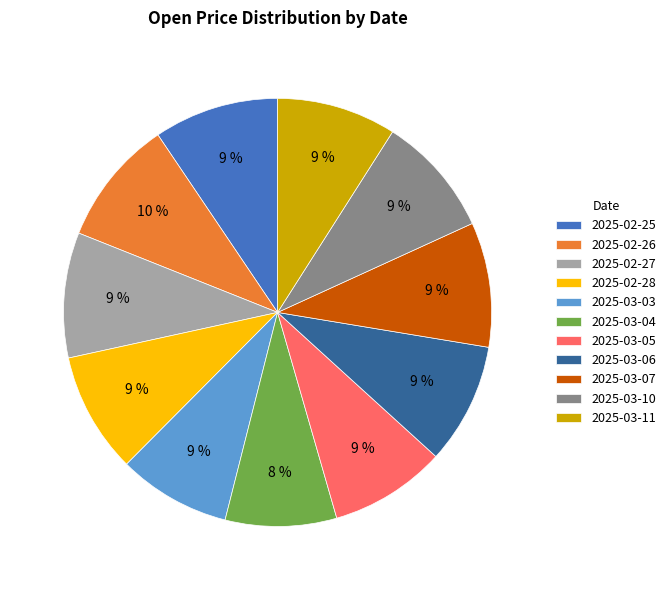

The 2025-03-03 slice represents 9% of the pie. True or false?

True